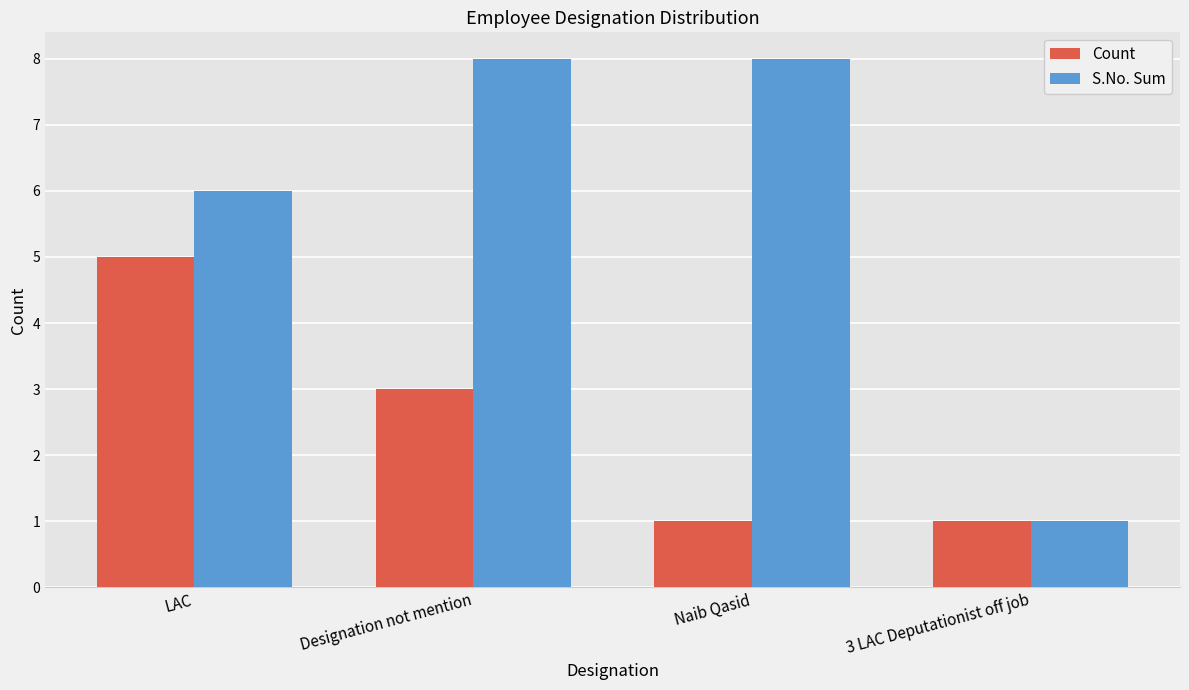

Reading right to left, transcribe all the data shown in this chart.

Count: 1	1	3	5
S.No. Sum: 1	8	8	6